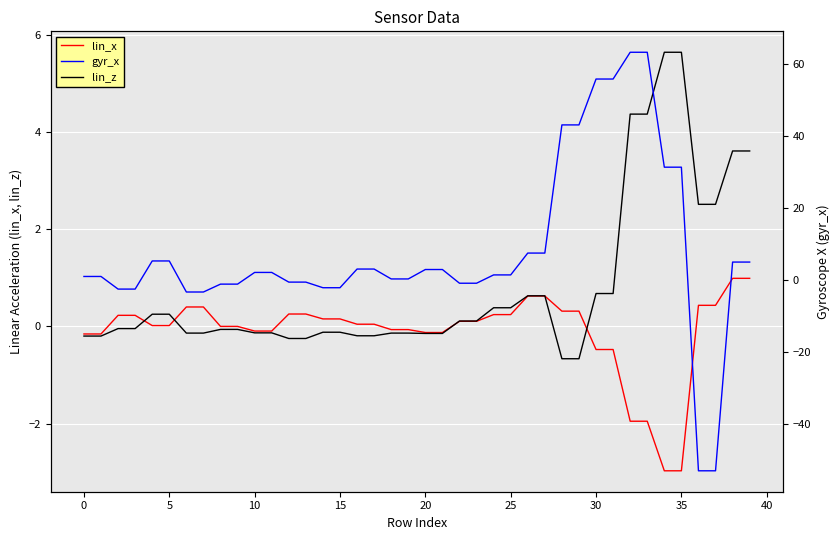

At which label is gyr_x closest to 5?

38